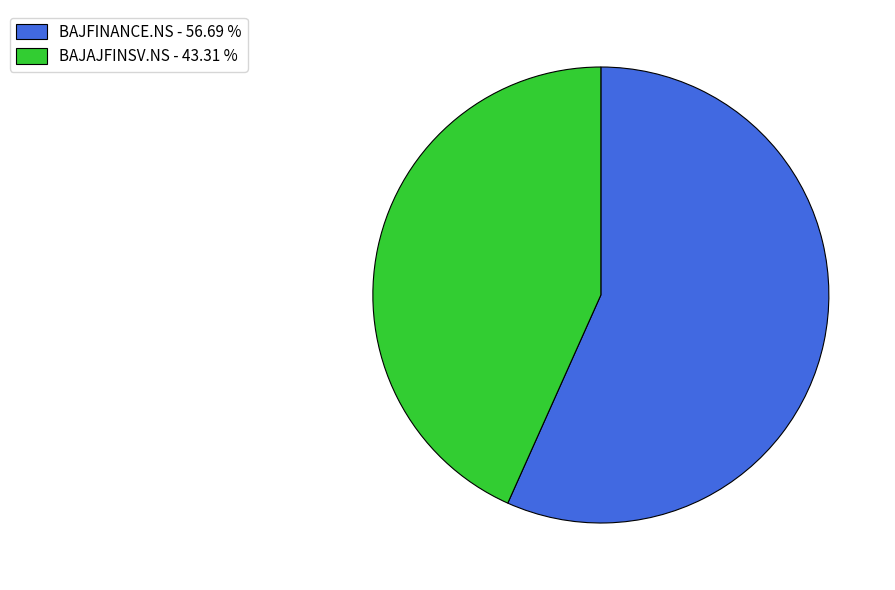

What is the largest slice in the pie chart?

BAJFINANCE.NS